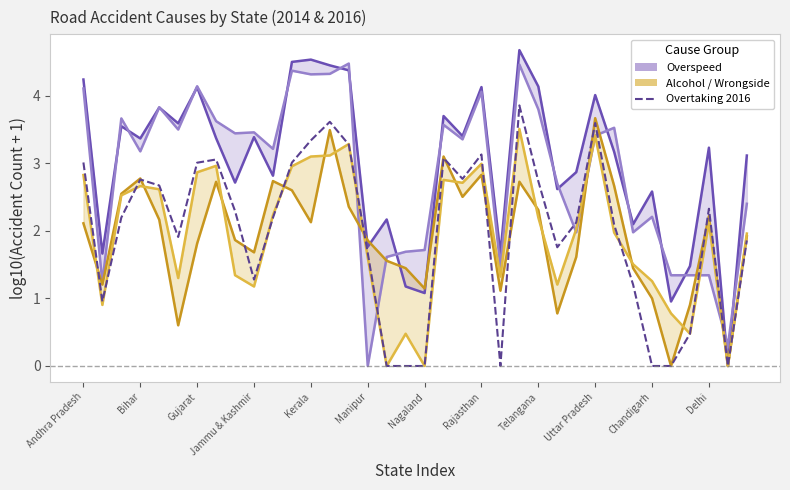

How many distinct data groups are displayed?

5